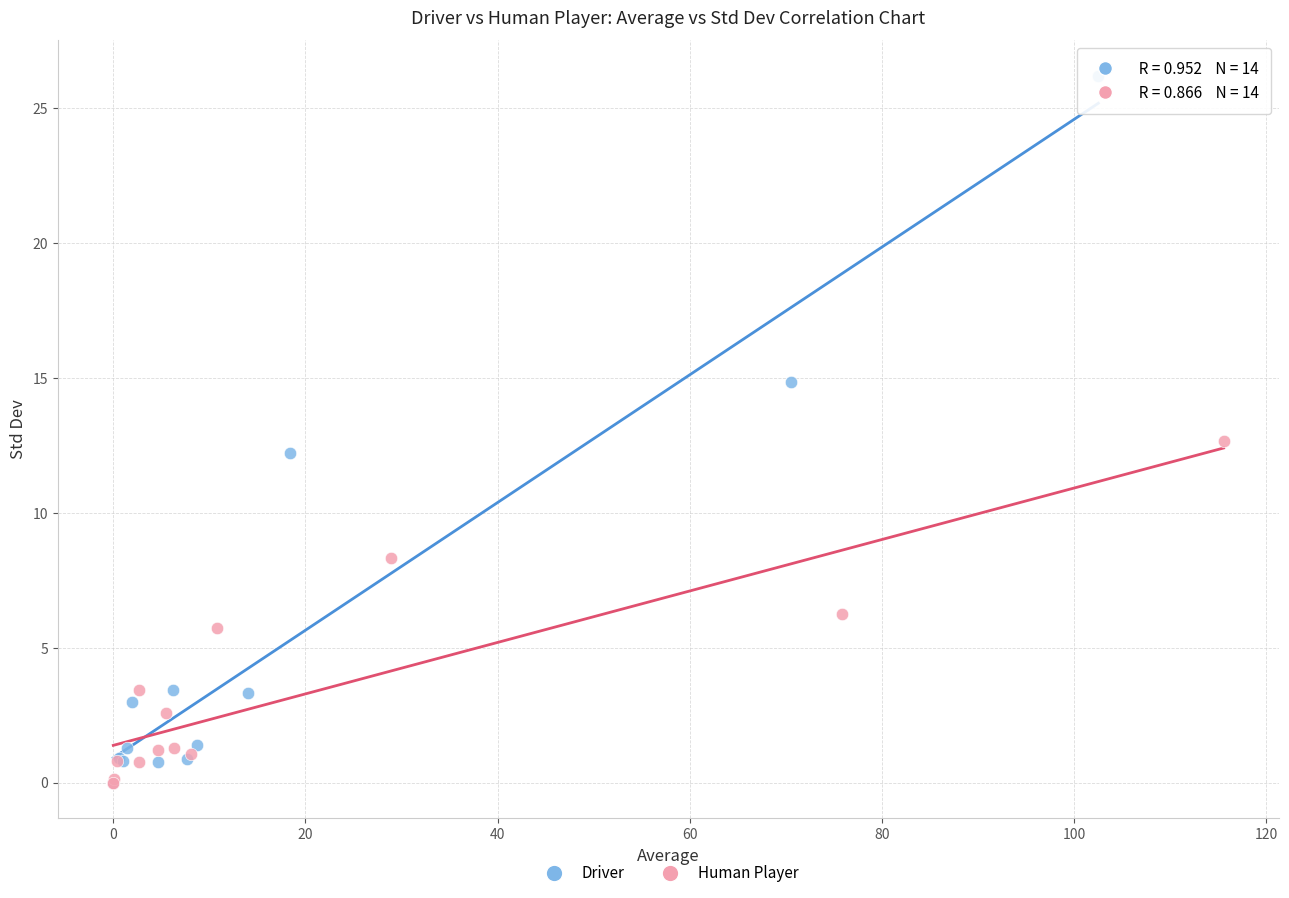

Which series reaches the maximum Y coordinate?

Driver